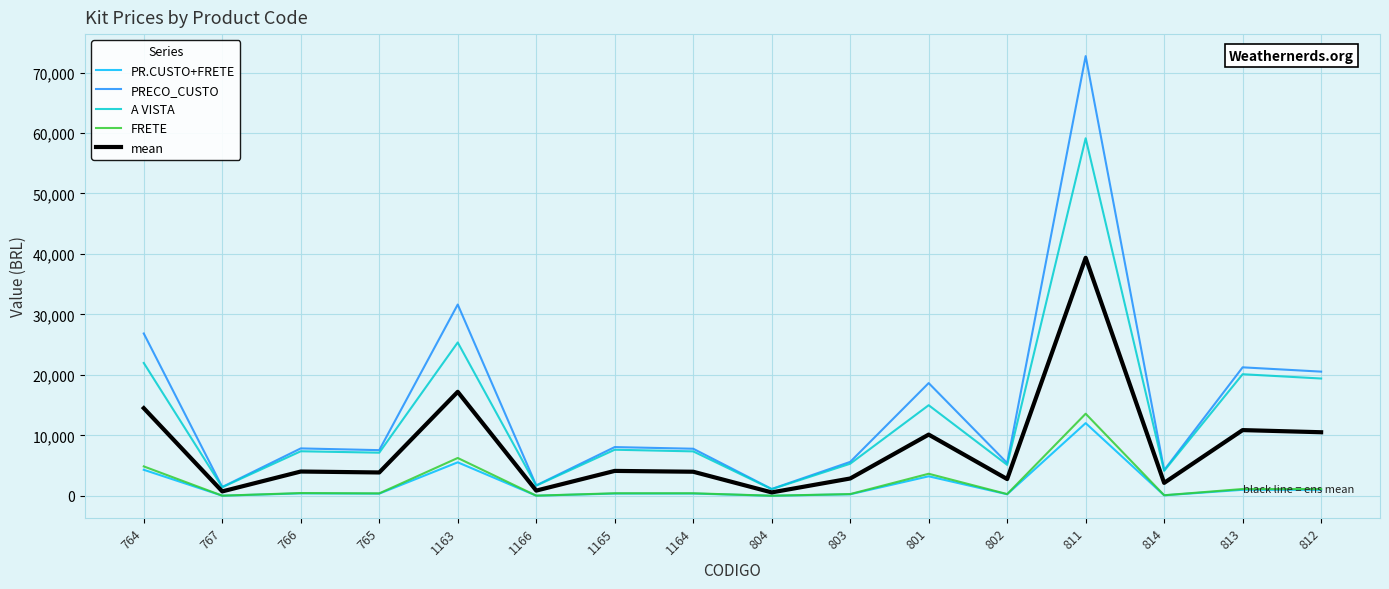

How many categories are shown in the chart?

16